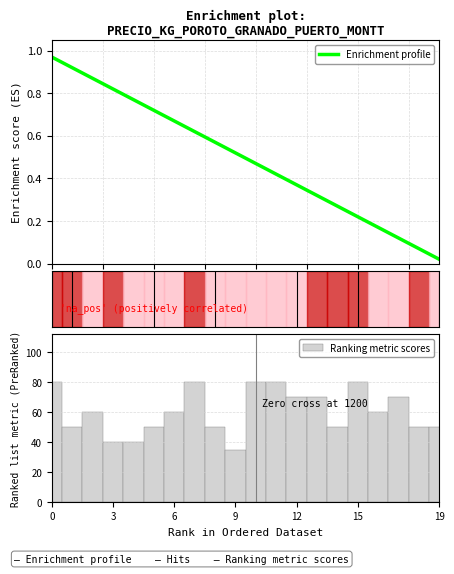

What is the greatest value displayed?

80.0